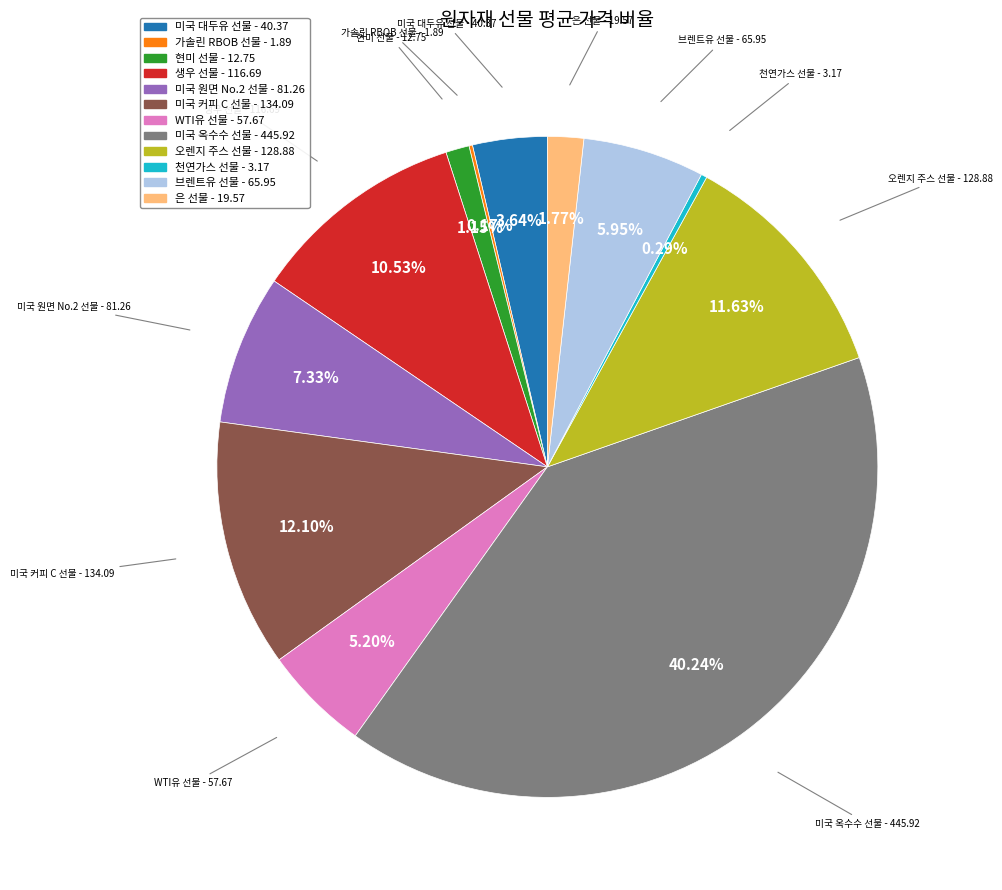

To the nearest percent, what is the difference between the largest and smallest slice percentages?

40%